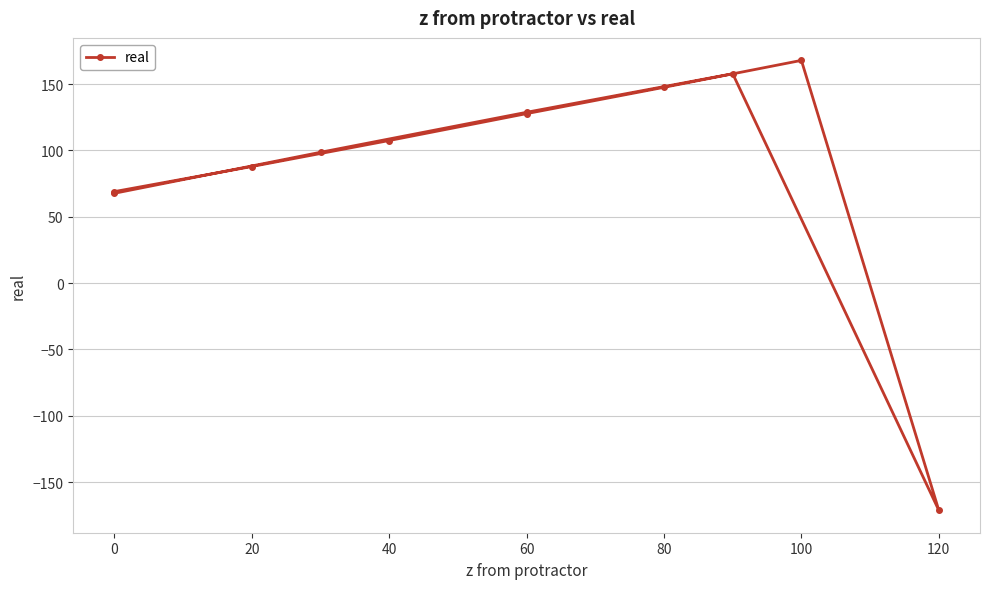

How many data points does each series have?

11